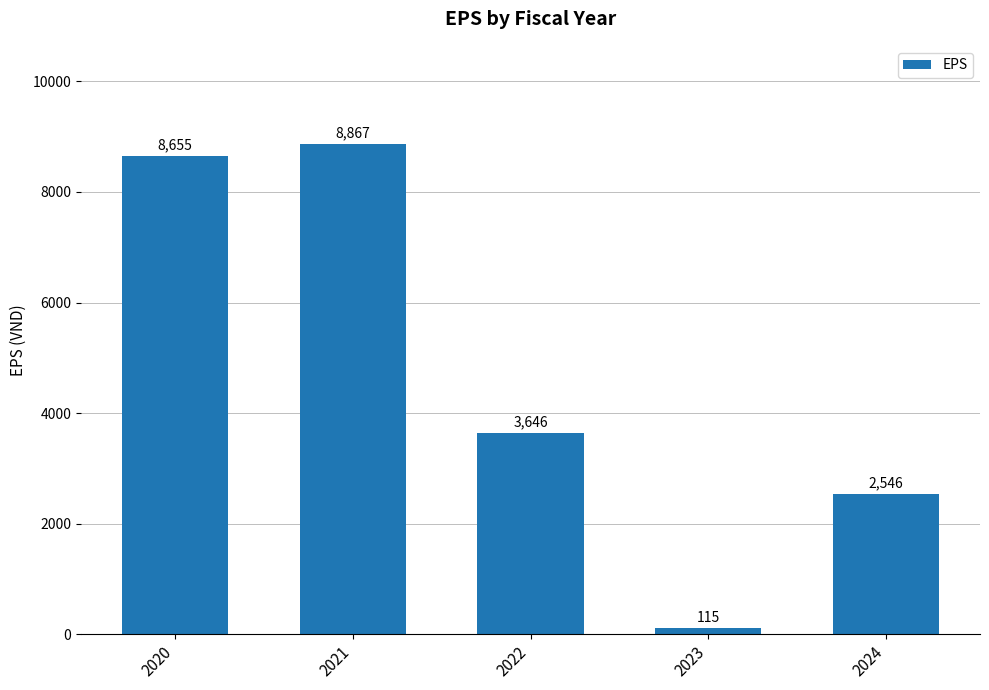

How many distinct data groups are displayed?

1